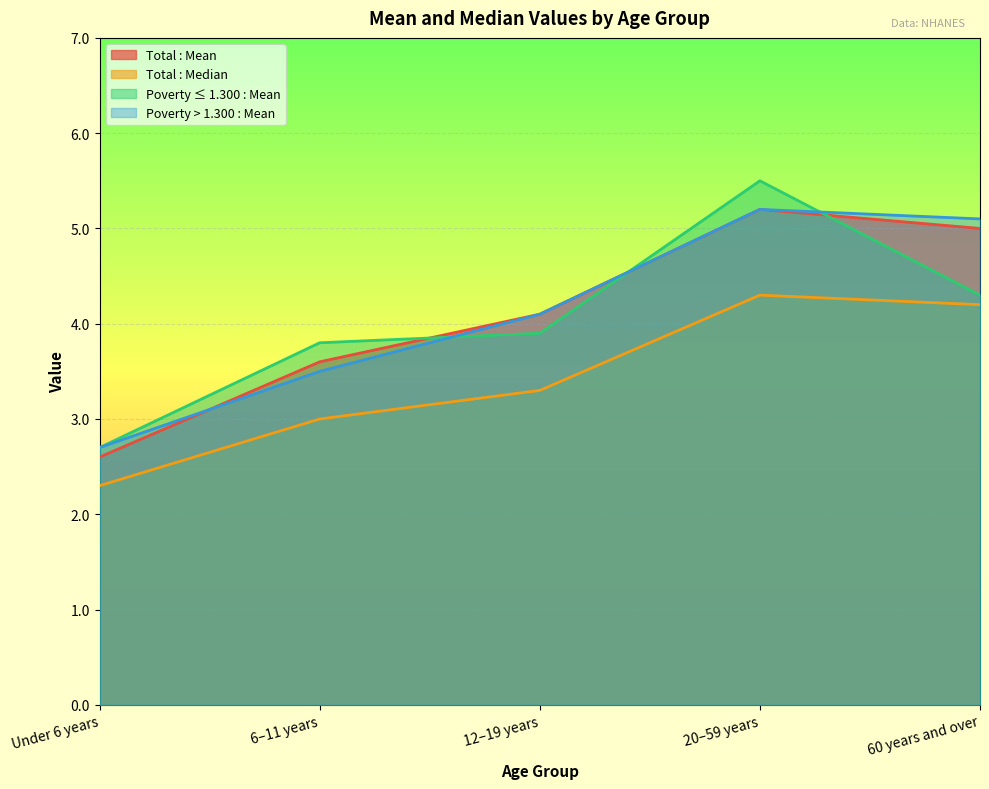

True or false: Total : Median has a value of 4.5 at 6–11 years.

False